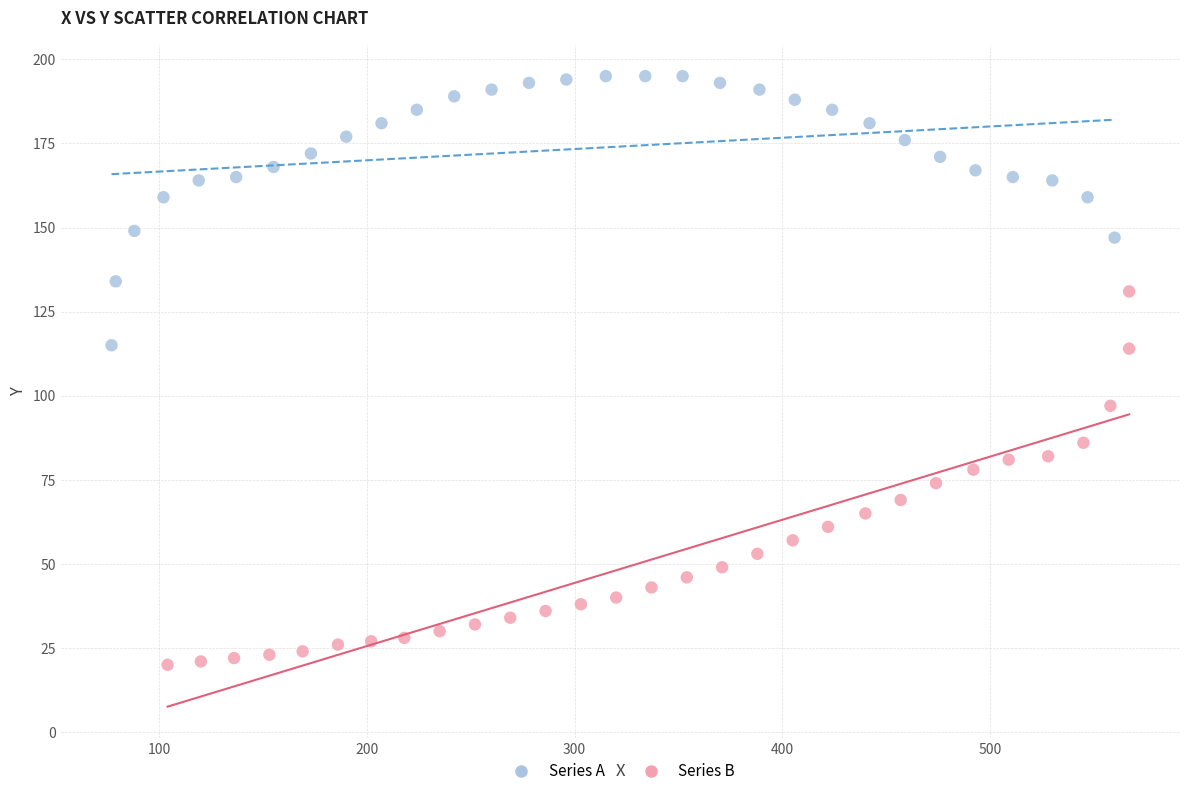

What are all the series names shown in the legend?

Series A, Series B